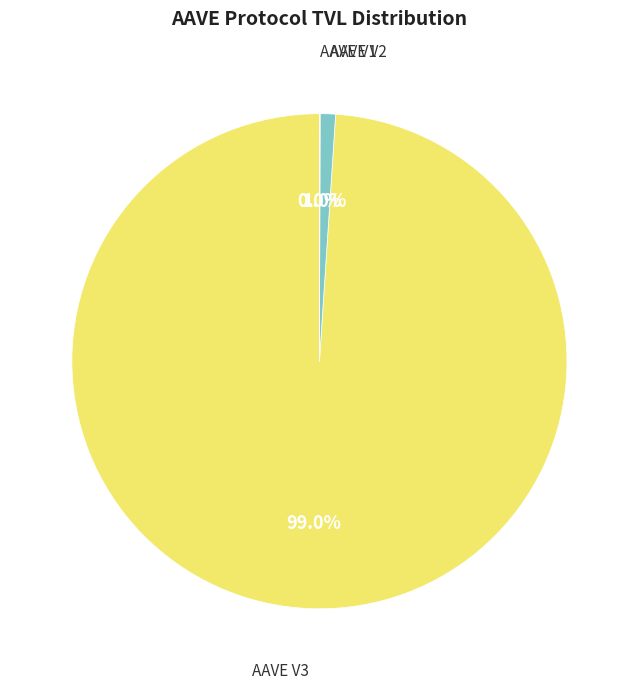

To the nearest percent, what percentage of the pie is AAVE V3?

99%